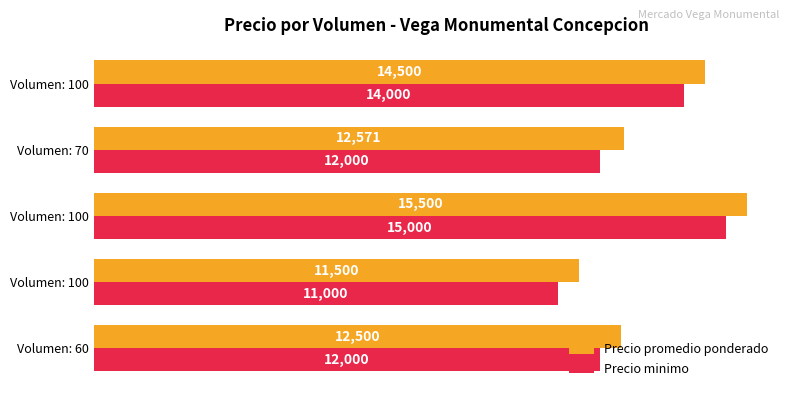

What are all the series names shown in the legend?

Precio promedio ponderado, Precio minimo